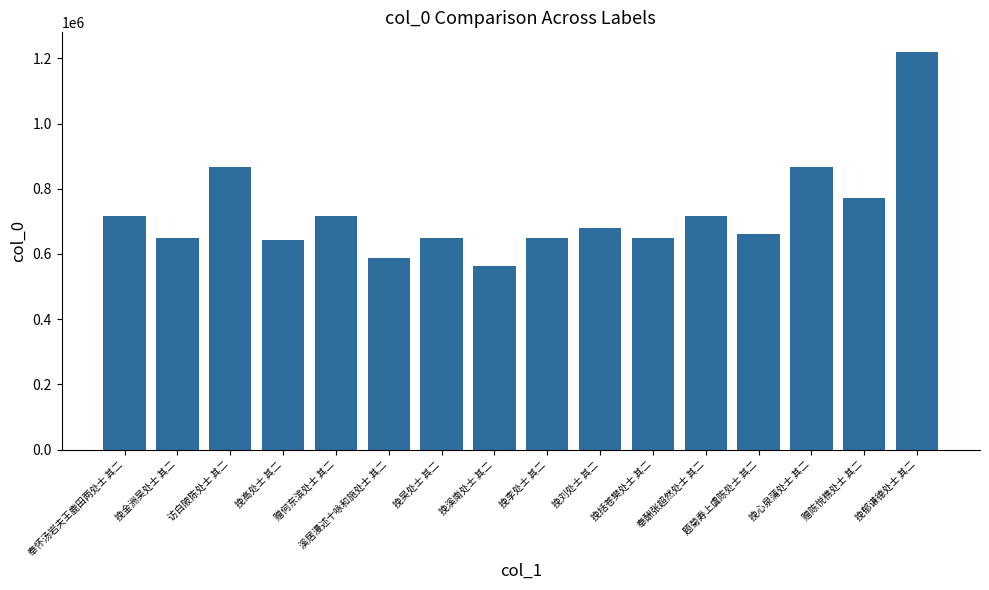

What value does the data have at 挽心泉蒲处士 其二?

865865